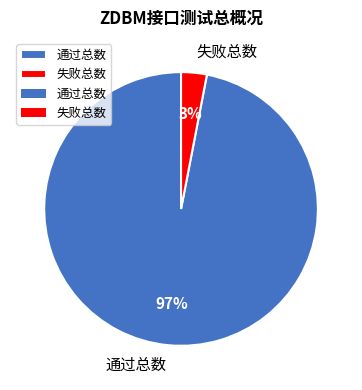

Combined, do 通过总数 and 失败总数 account for over 50%?

Yes